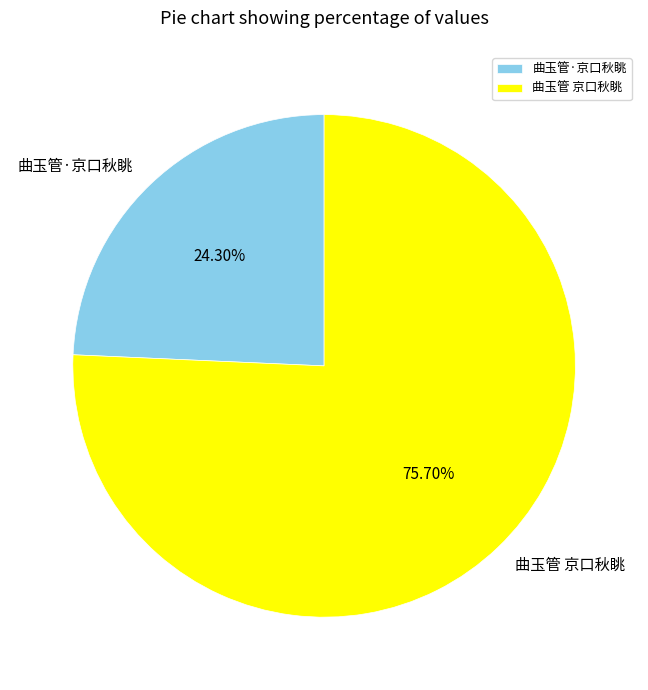

What is the smallest slice in the pie chart?

曲玉管·京口秋眺